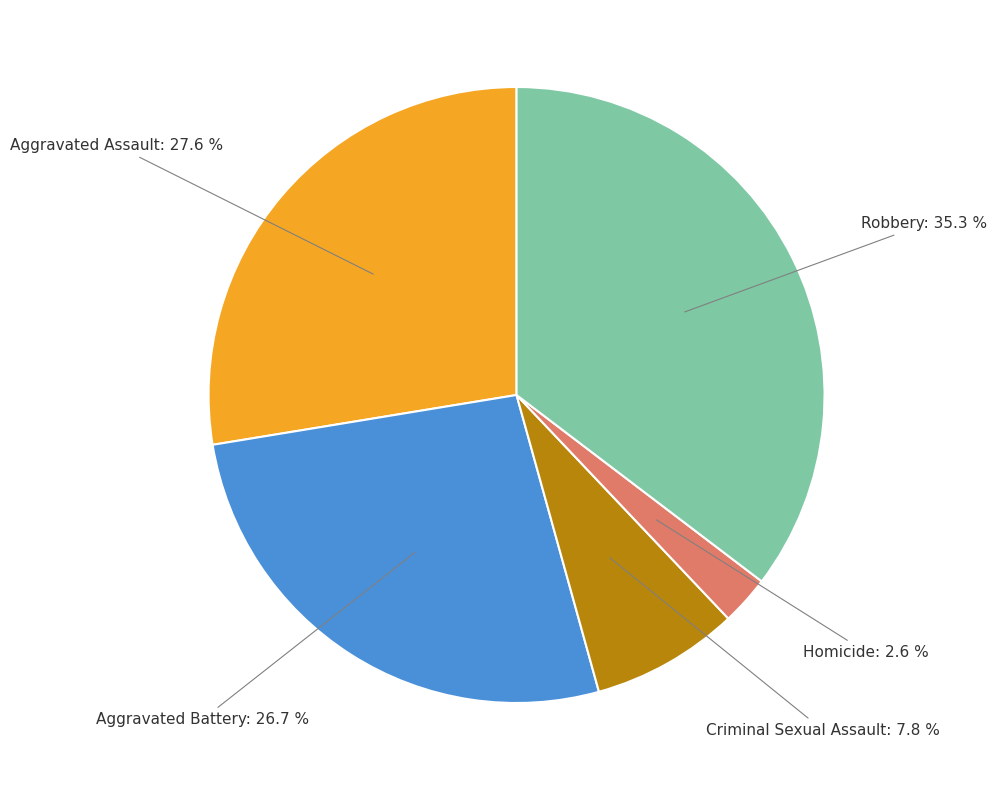

Rank the categories by value from lowest to highest.

Homicide, Criminal Sexual Assault, Aggravated Battery, Aggravated Assault, Robbery